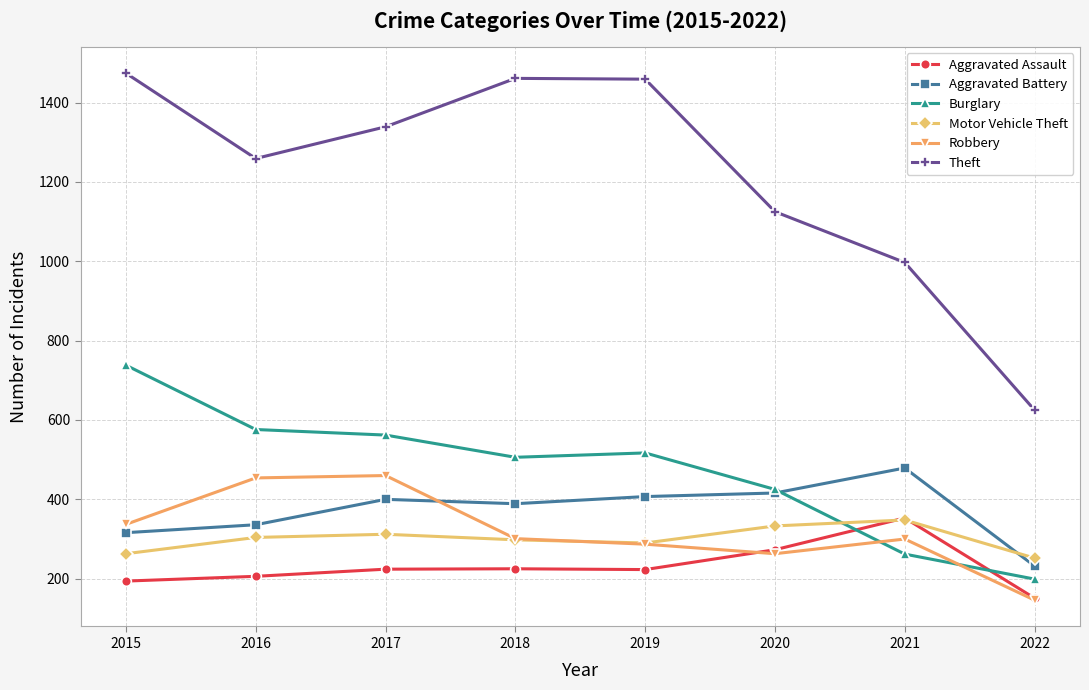

Is the value of Burglary at 2020 greater than the value of Aggravated Battery at 2017?

Yes